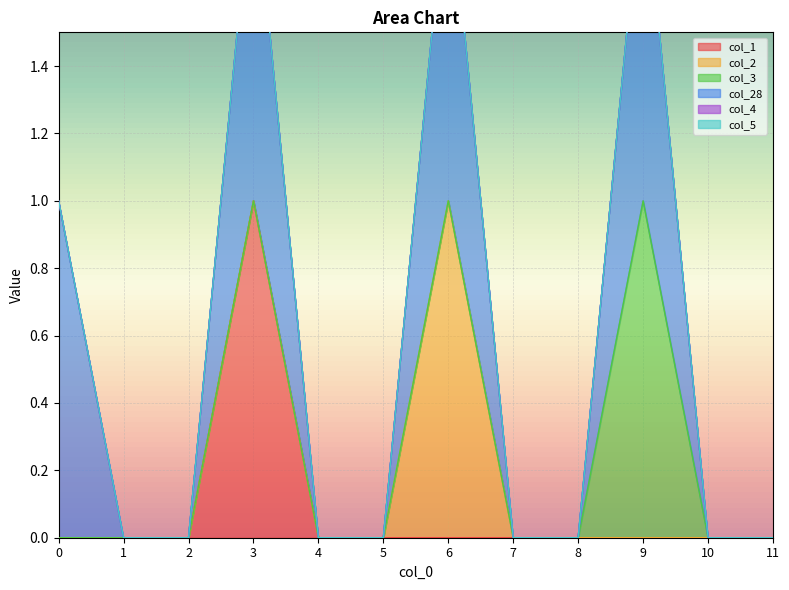

Reading left to right, what are all the values shown in this chart?

col_1: 0	0	0	1	0	0	0	0	0	0	0	0
col_2: 0	0	0	0	0	0	1	0	0	0	0	0
col_3: 0	0	0	0	0	0	0	0	0	1	0	0
col_28: 1	0	0	1	0	0	1	0	0	1	0	0
col_4: 0	0	0	0	0	0	0	0	0	0	0	0
col_5: 0	0	0	0	0	0	0	0	0	0	0	0